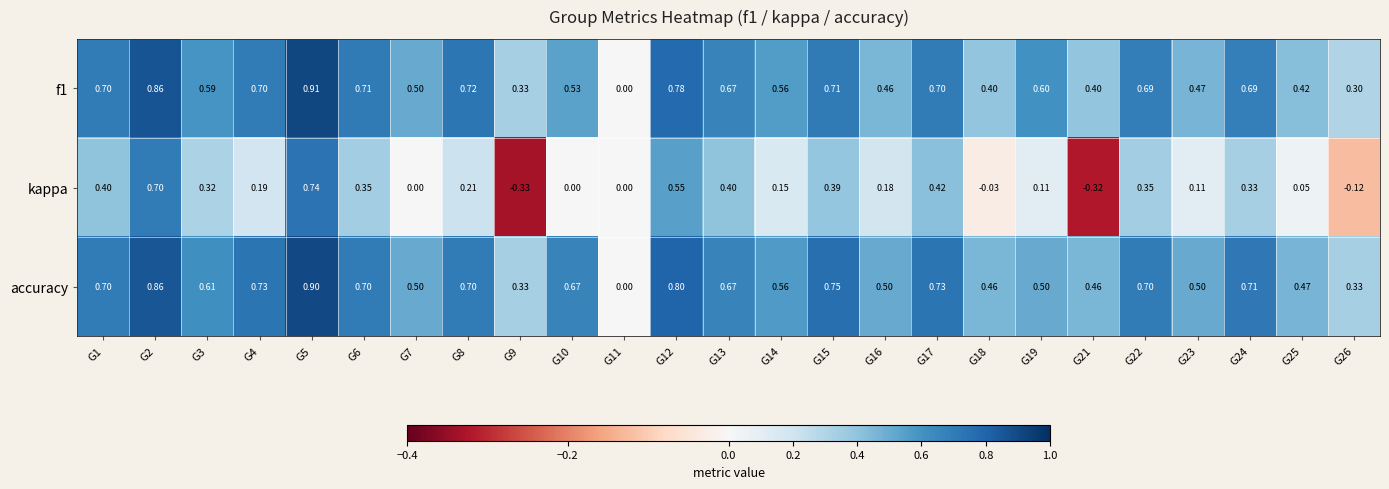

How many values in the kappa series are below 0?

4